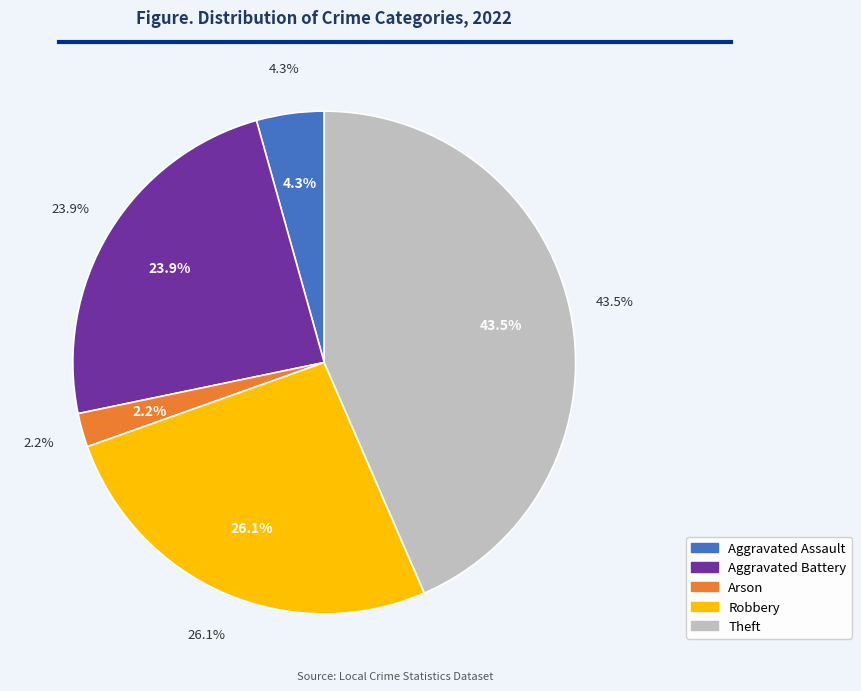

To the nearest percent, what is the difference between the Aggravated Assault and Theft slice percentages?

39%